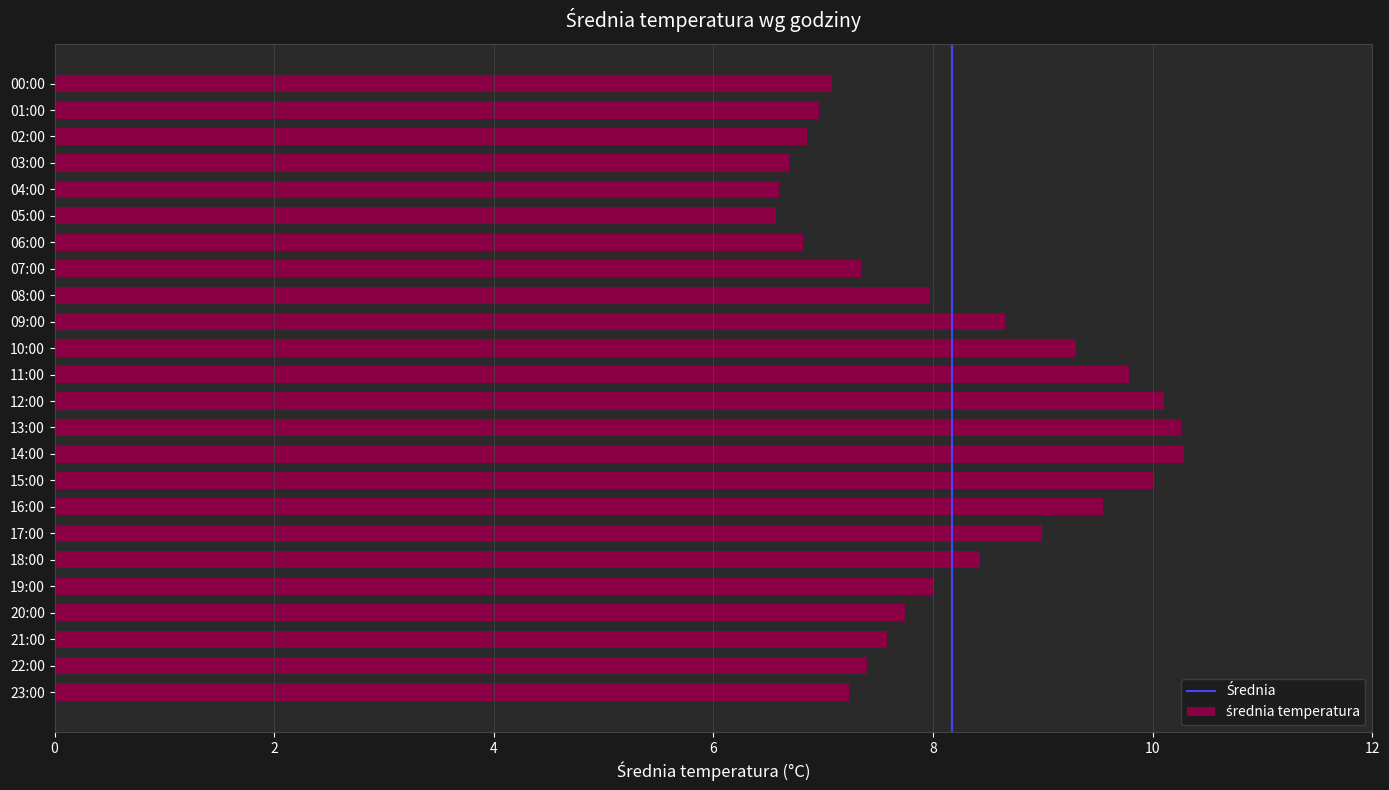

Between 05:00 and 10:00, which is larger?

10:00